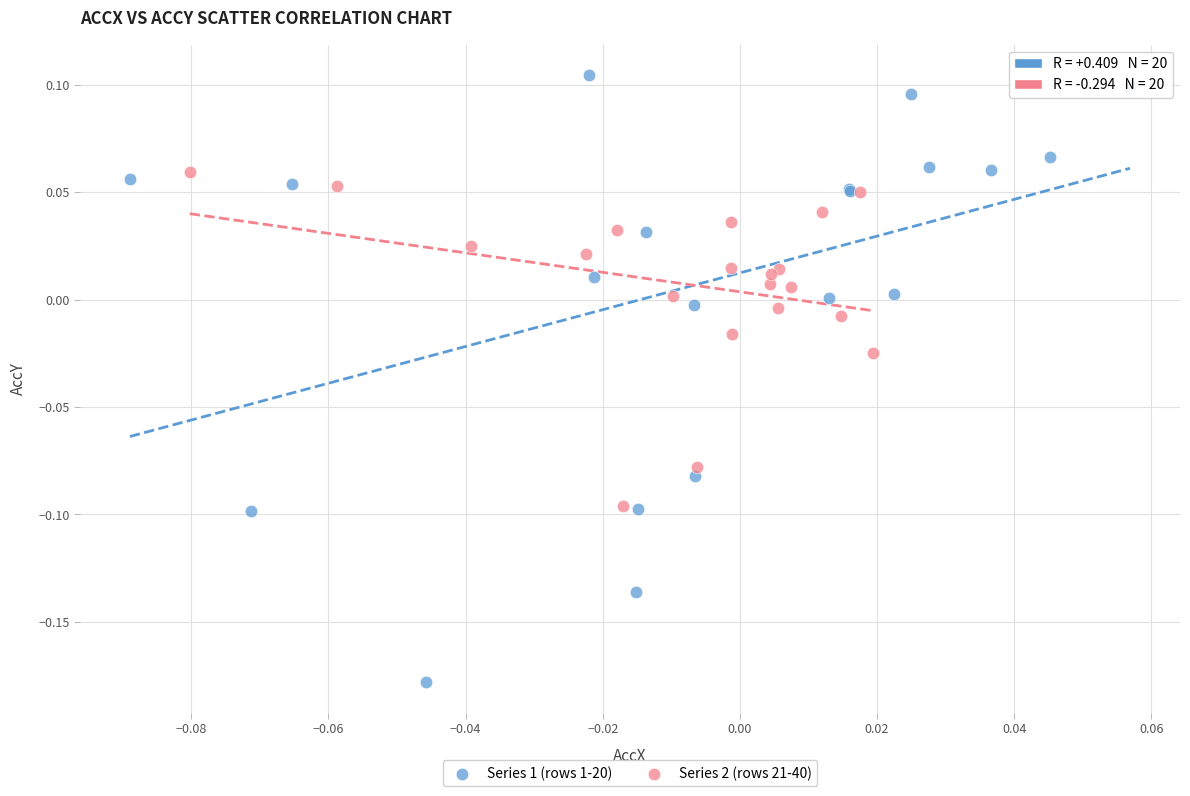

Which series reaches the minimum Y coordinate?

Series 1 (rows 1-20)